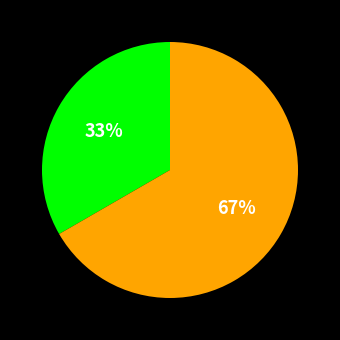

Does any single category account for the majority?

Yes